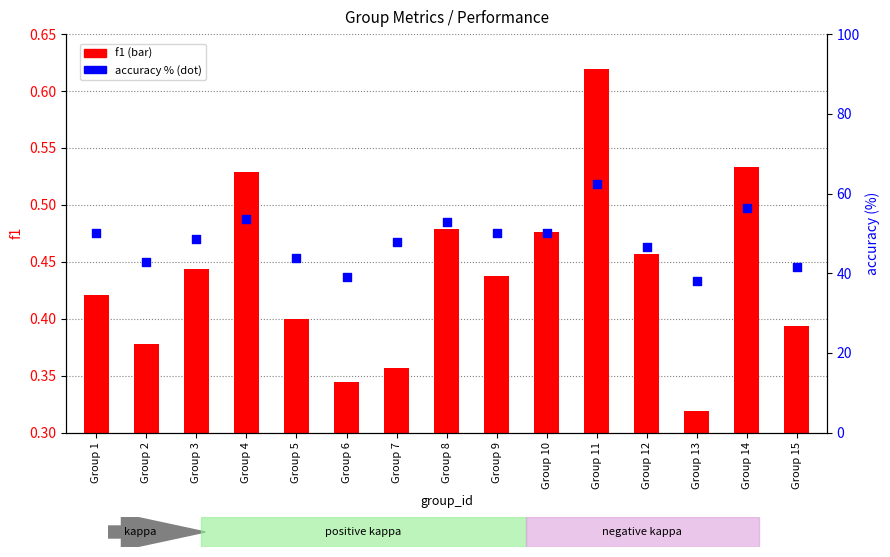

Which series reaches the maximum Y coordinate?

accuracy (%)